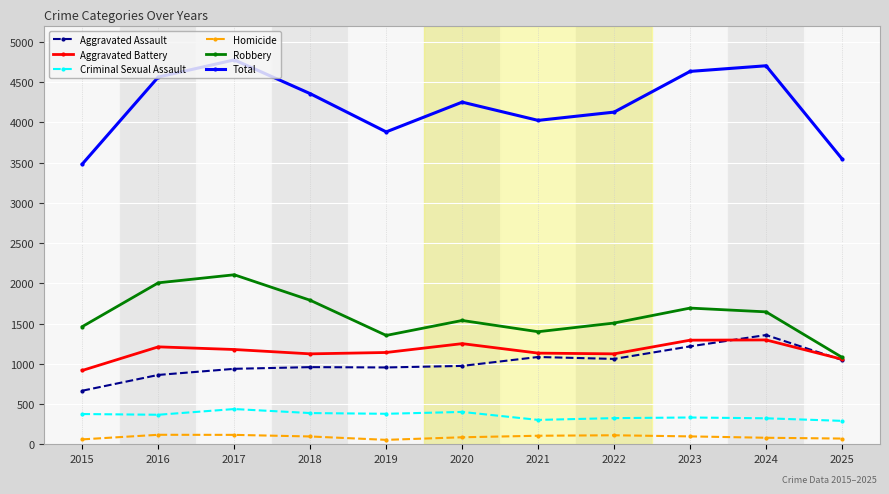

At which category does Robbery reach its first local valley?

2019